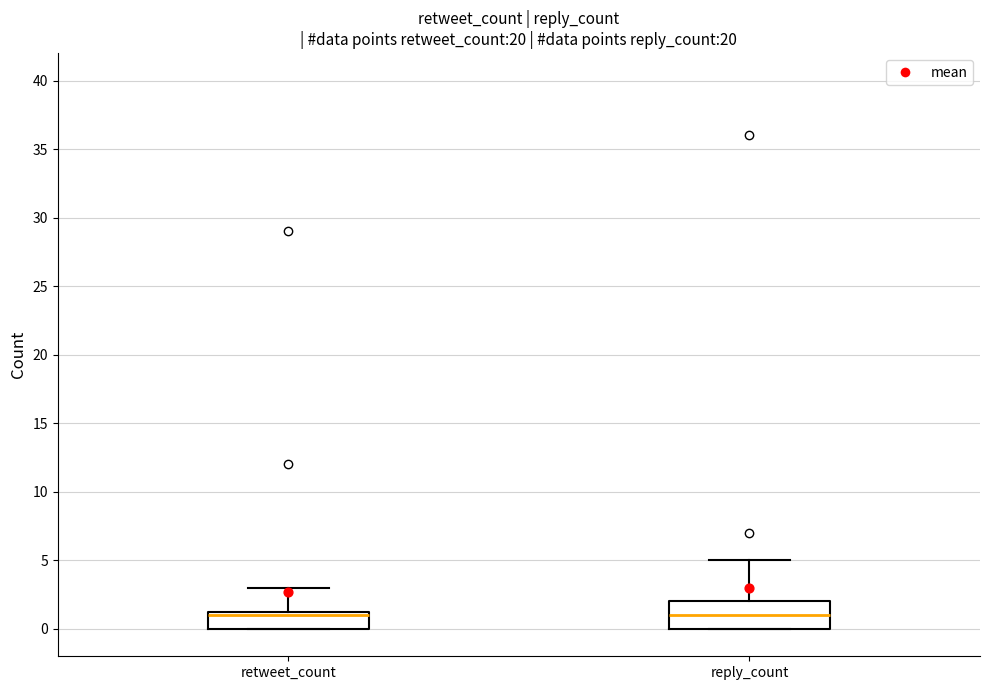

Reading left to right, read every box against the y-axis: the position of its median line, the range the box covers, and the ends of its whiskers. The values are not printed on the chart, so give them approximately, as read against the axis.

retweet_count: median 1.0, box 0.0 to 1.5, whiskers 0.0 to 3.0
reply_count: median 1.0, box 0.0 to 2.0, whiskers 0.0 to 5.0